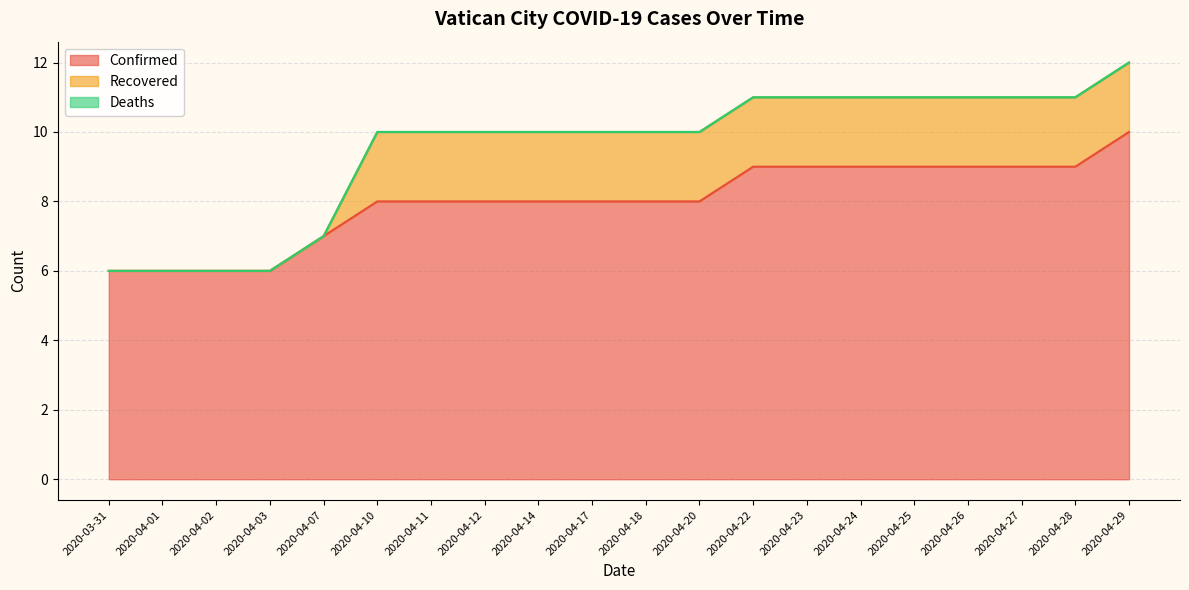

Is it true that Confirmed equals 11 at 2020-04-17?

False